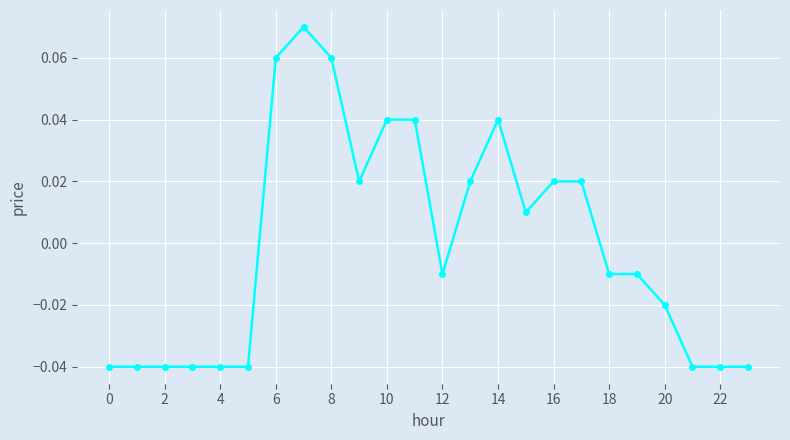

True or false: the data has more than 0 interior local peaks.

True